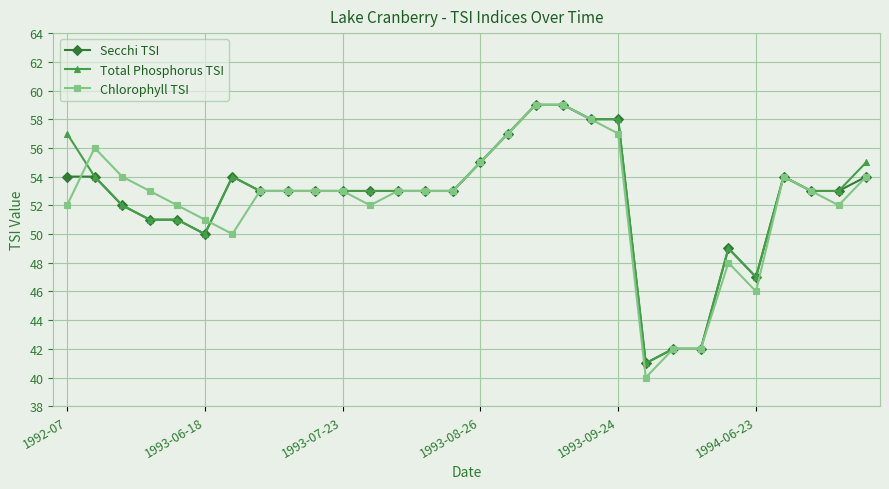

What is the minimum value for Secchi TSI?

41